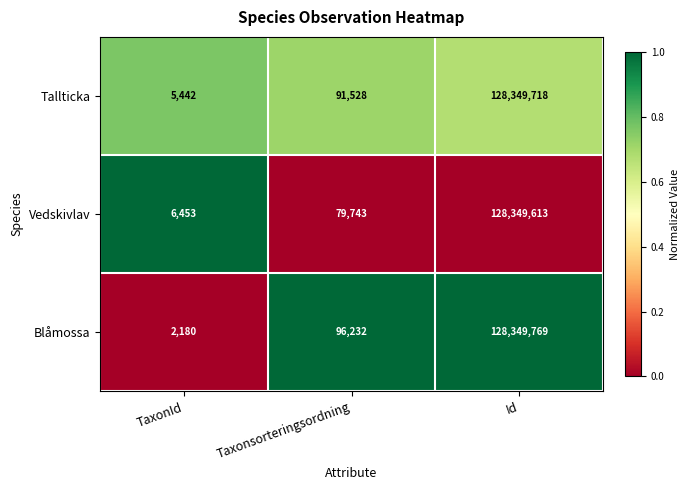

Where is Blåmossa nearest to the value 64175974?

Taxonsorteringsordning